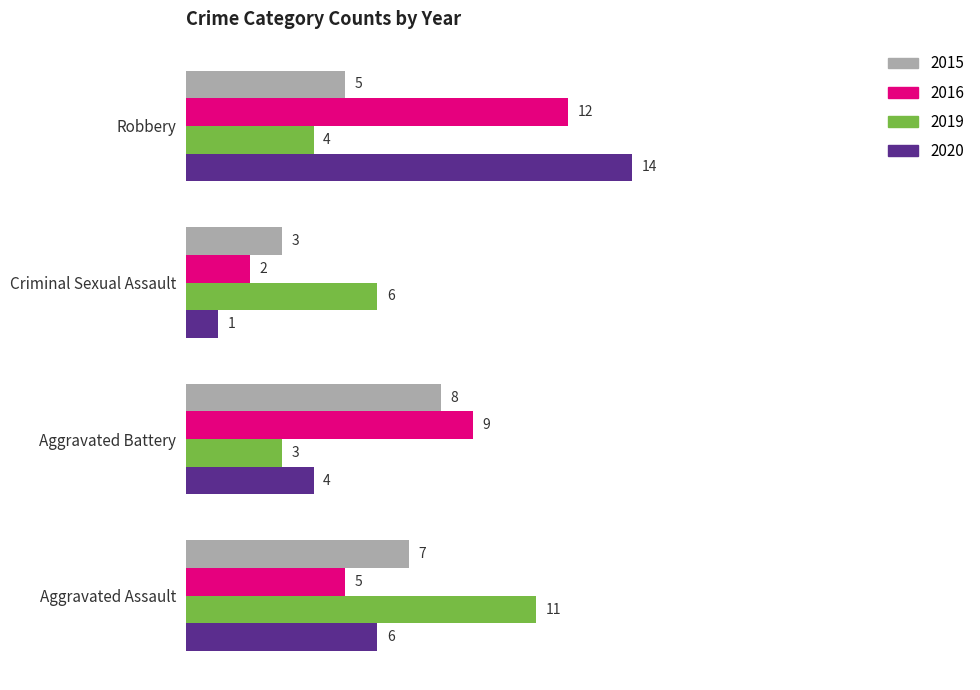

What is the average value of the 2019 series?

6